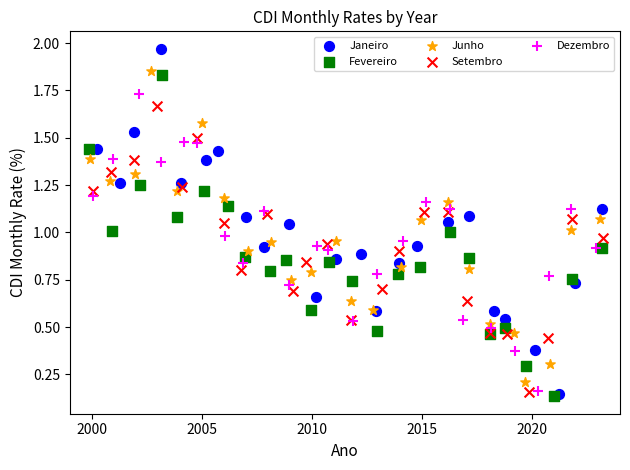

What are all the series names shown in the legend?

Janeiro, Fevereiro, Junho, Setembro, Dezembro